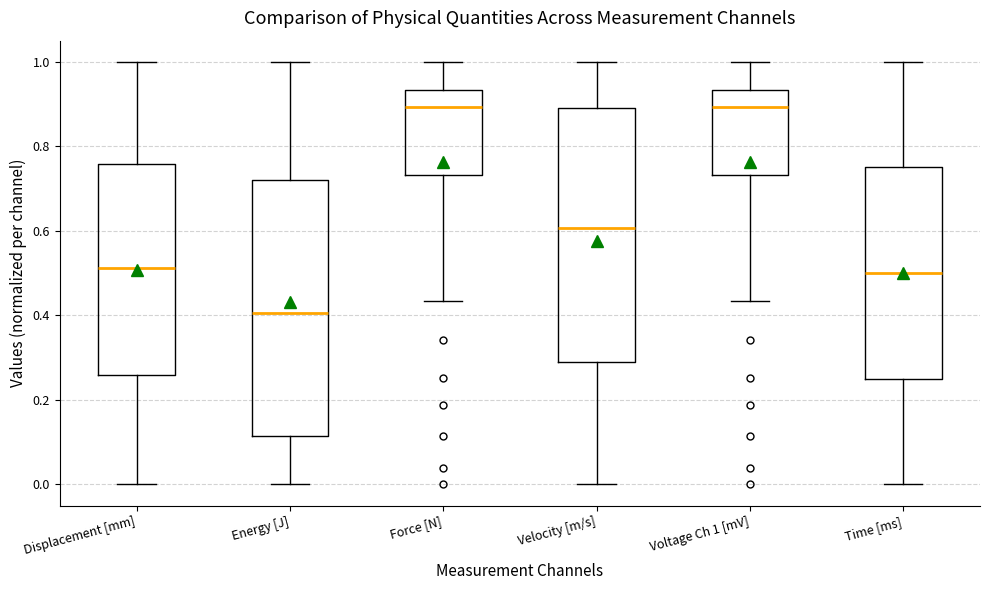

Reading left to right, read every box against the y-axis: the position of its median line, the range the box covers, and the ends of its whiskers. The values are not printed on the chart, so give them approximately, as read against the axis.

Displacement [mm]: median 0.52, box 0.26 to 0.76, whiskers 0.00 to 1.00
Energy [J]: median 0.40, box 0.12 to 0.72, whiskers 0.00 to 1.00
Force [N]: median 0.90, box 0.74 to 0.94, whiskers 0.44 to 1.00
Velocity [m/s]: median 0.60, box 0.30 to 0.90, whiskers 0.00 to 1.00
Voltage Ch 1 [mV]: median 0.90, box 0.74 to 0.94, whiskers 0.44 to 1.00
Time [ms]: median 0.50, box 0.26 to 0.76, whiskers 0.00 to 1.00